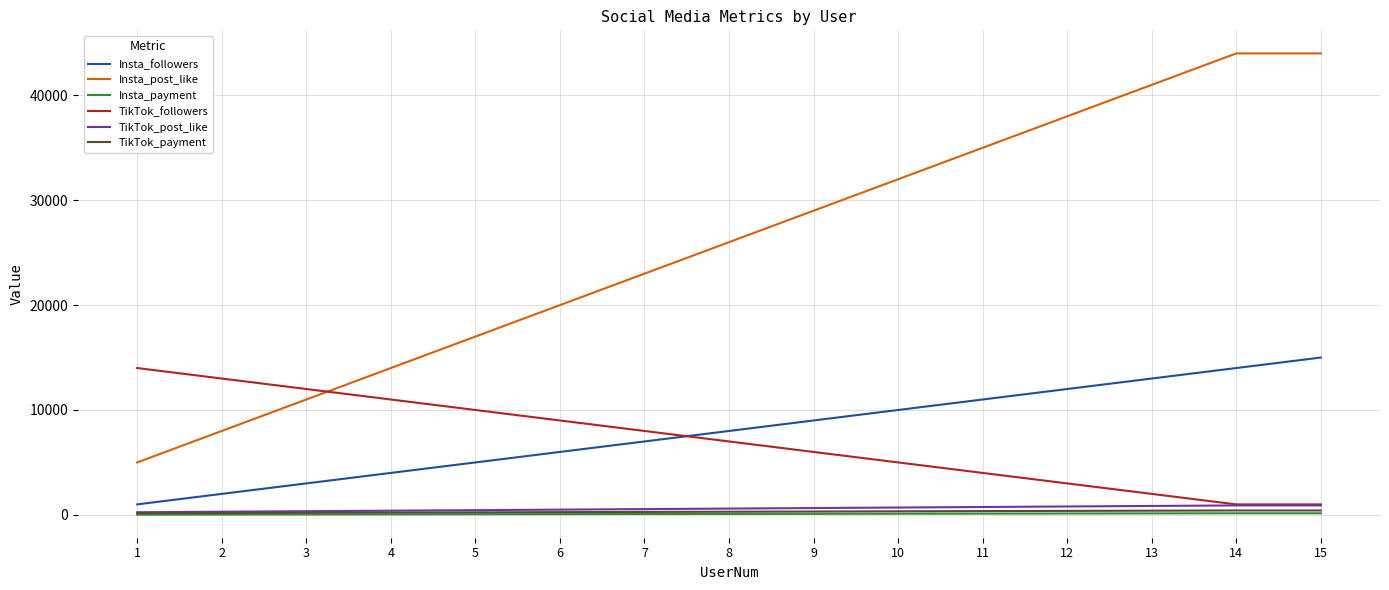

Which series has the largest total across all categories?

Insta_post_like